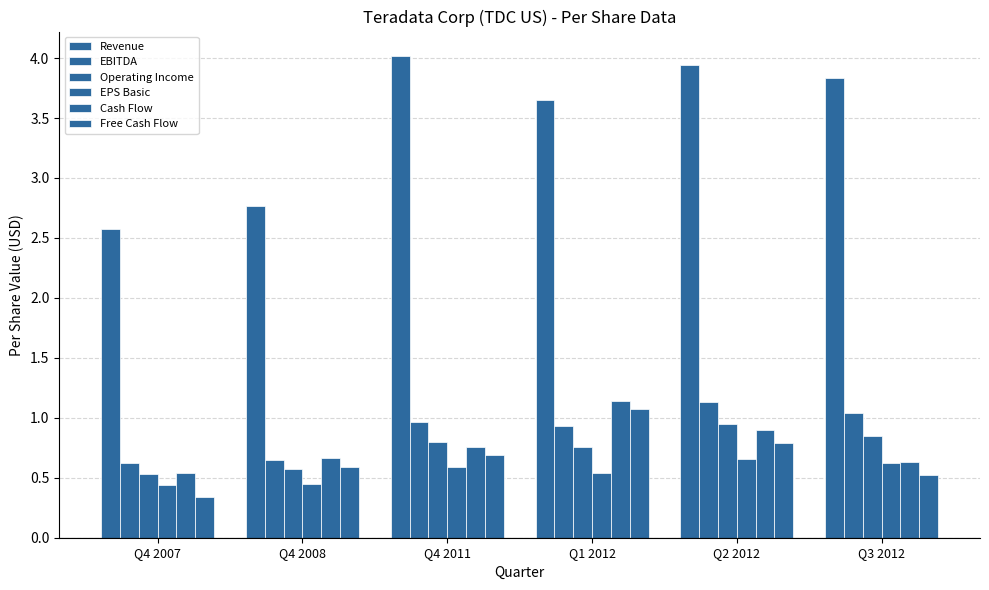

Is it true that Operating Income equals 0.4 at Q4 2008?

False